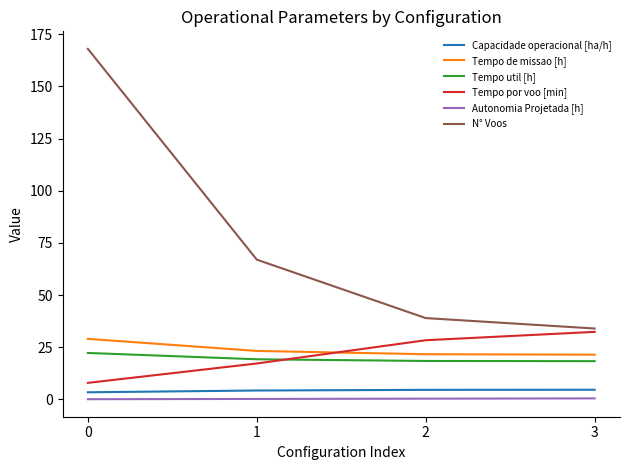

True or false: Tempo util [h] and Capacidade operacional [ha/h] intersect in this chart.

False